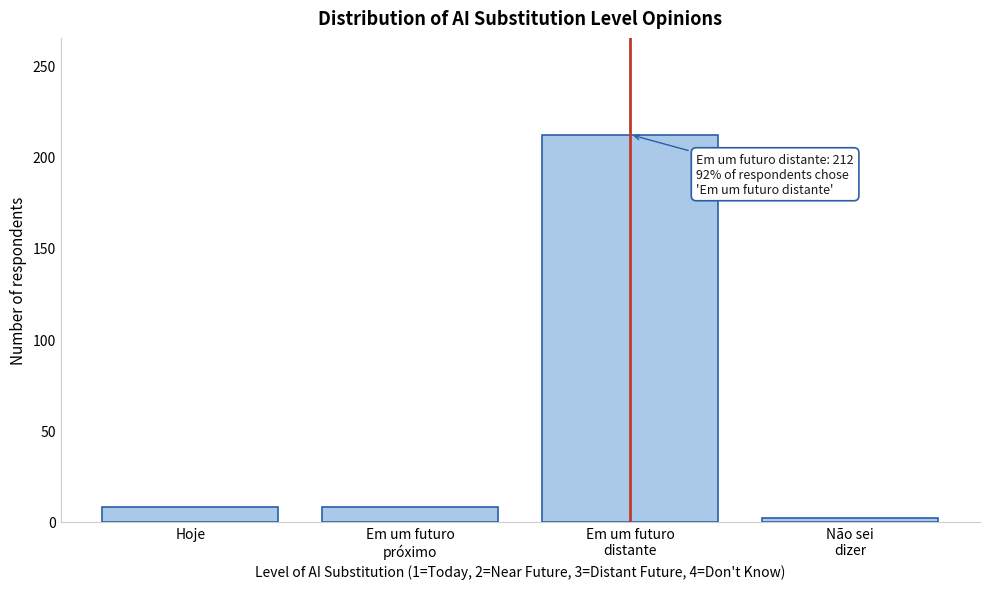

Reading left to right, what are all the values shown in this chart?

8	8	212	2